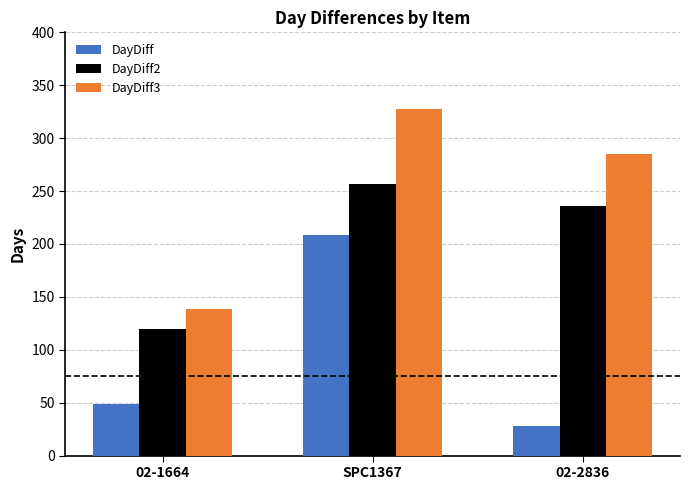

What is the sum of the DayDiff2 values at SPC1367 and 02-1664?

377